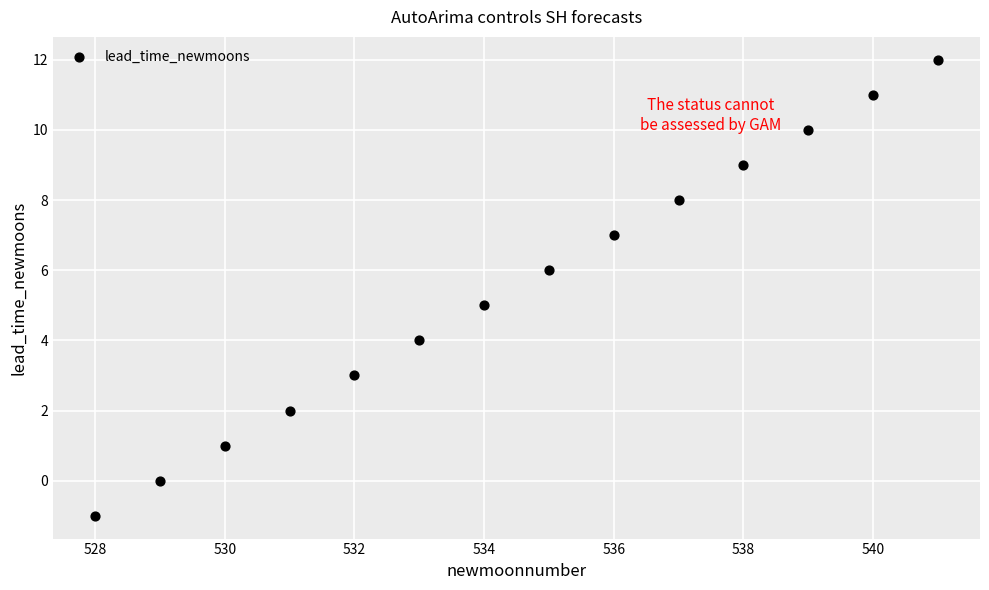

What is the range of Y values (max minus min)?

13